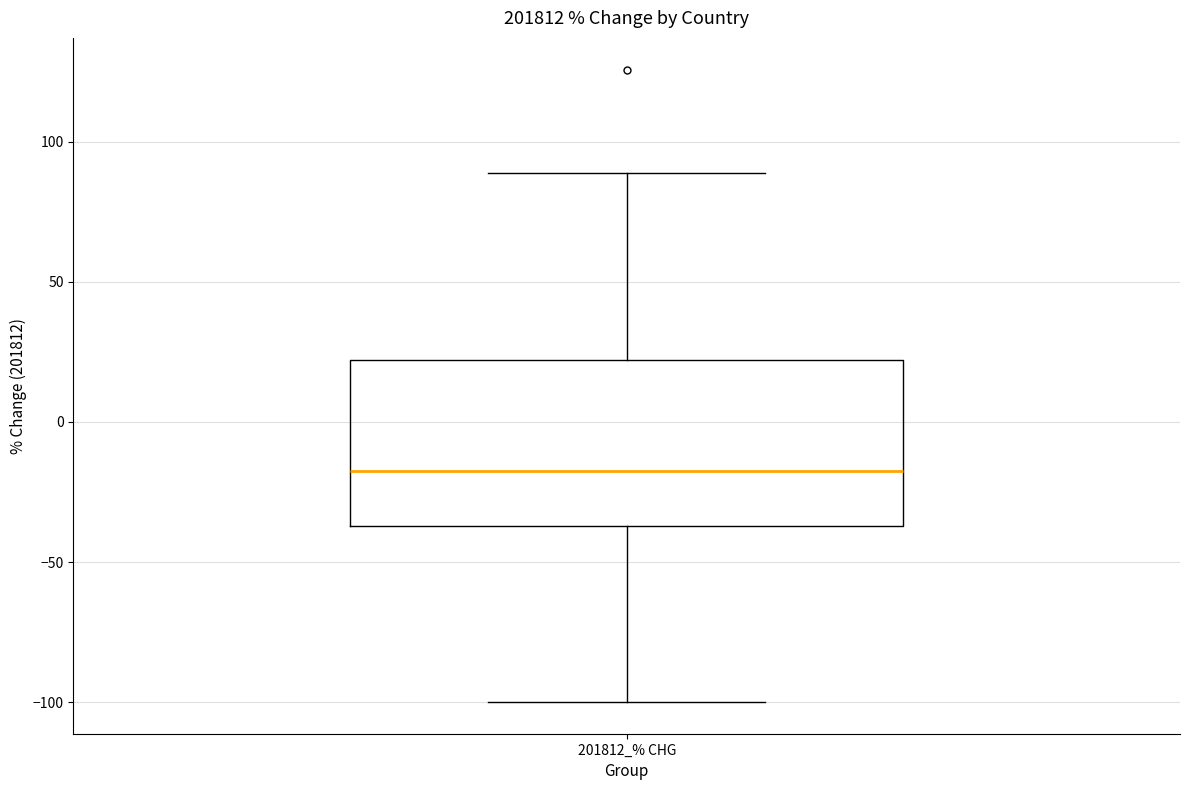

Where does the lower whisker of the box for 201812_% CHG end on the y-axis? The values are not printed on the chart, so give them approximately, as read against the axis.

-100